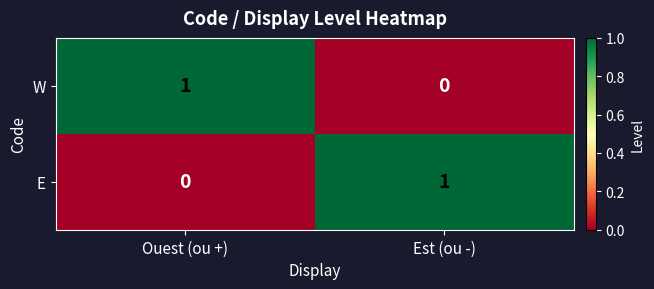

Rank the series at Est (ou -) from lowest to highest value.

W, E